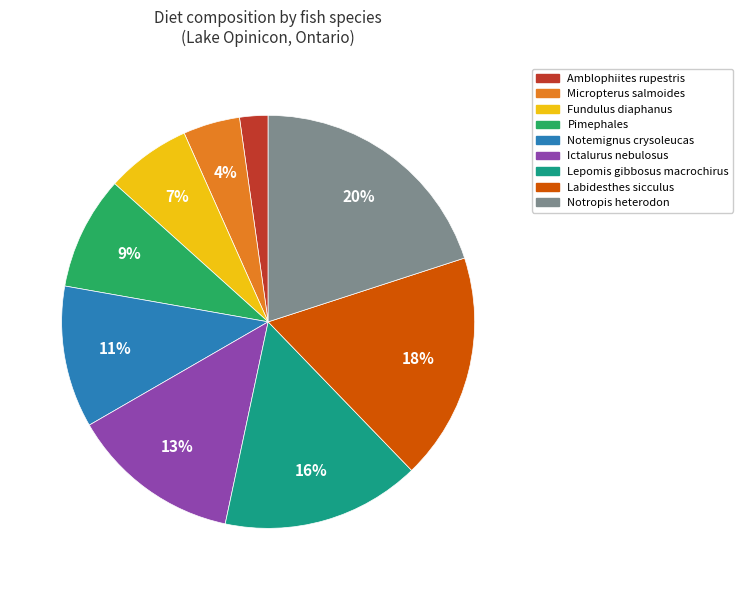

To the nearest percent, what portion does Ictalurus nebulosus represent?

13%